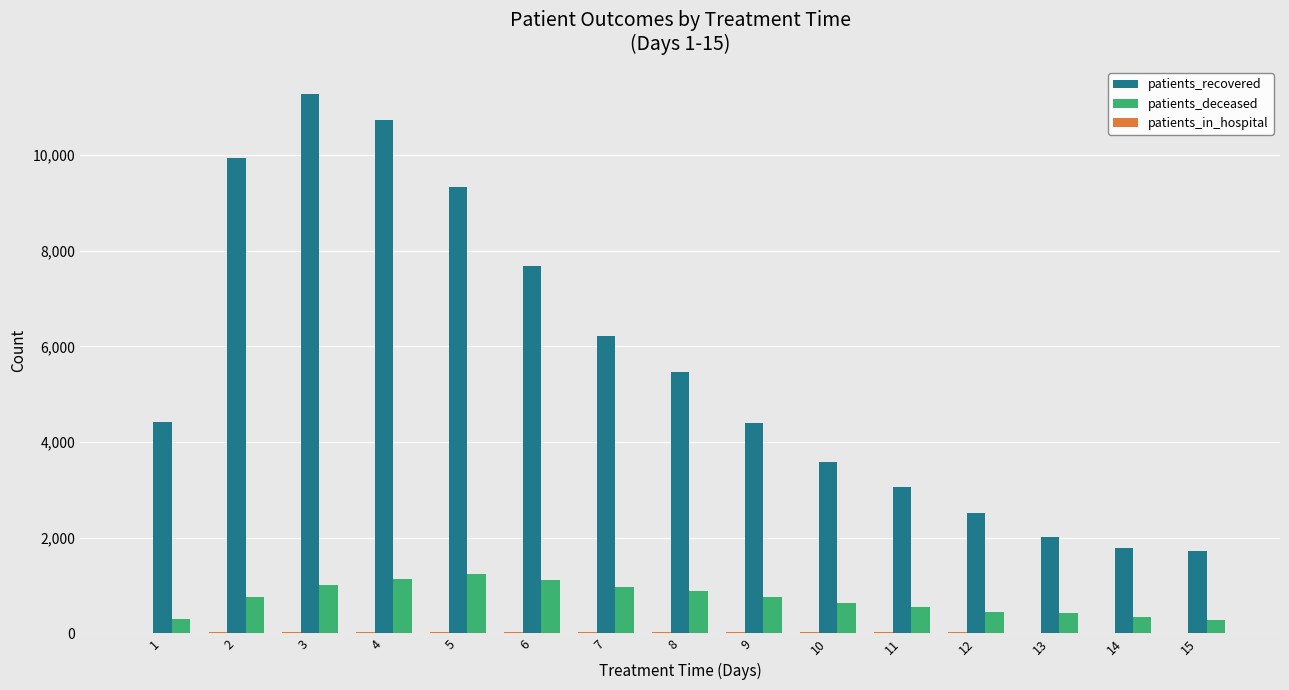

Which series changed the most between 3 and 5?

patients_recovered